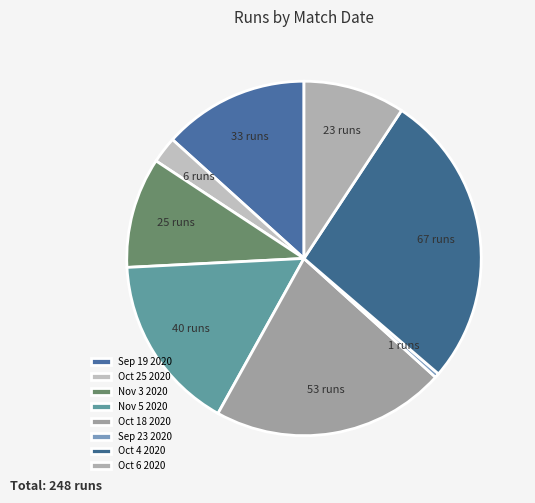

To the nearest percent, what is the difference between the largest and smallest slice percentages?

27%